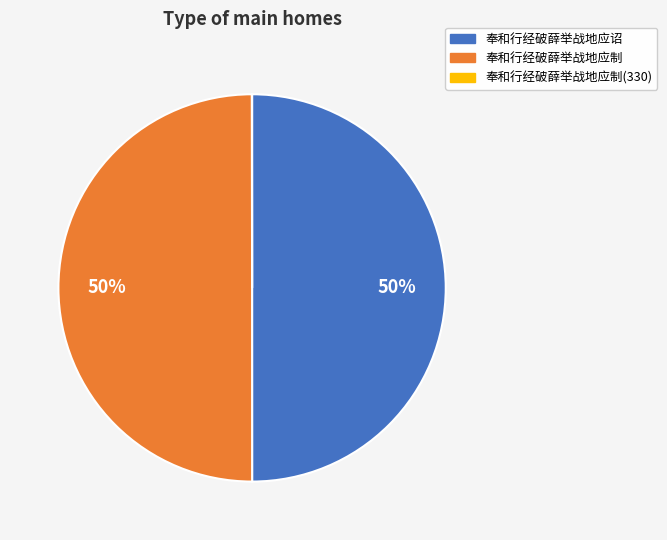

Do 奉和行经破薛举战地应制 and 奉和行经破薛举战地应诏 together represent more than half of the pie?

Yes